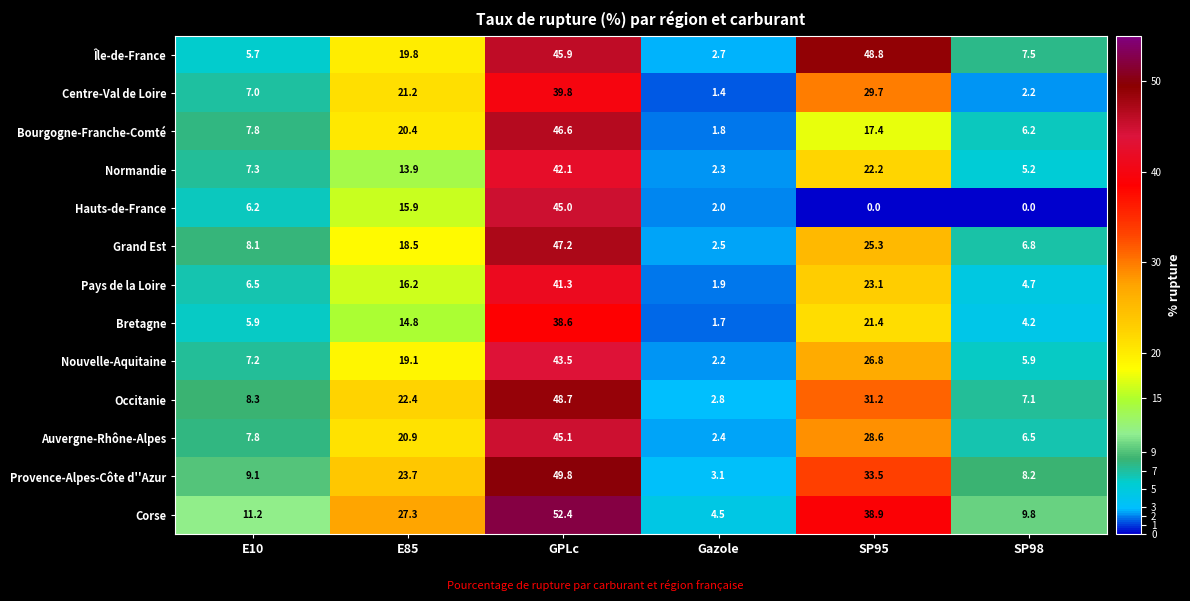

The value of Bretagne at Gazole is 0.7. True or false?

False